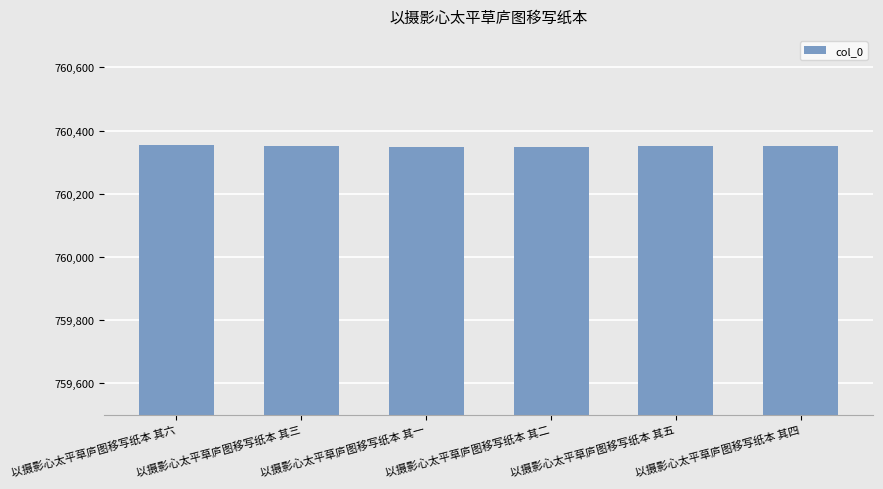

Approximately how many times larger is the value at 以摄影心太平草庐图移写纸本 其三 compared to 以摄影心太平草庐图移写纸本 其四?

1.0